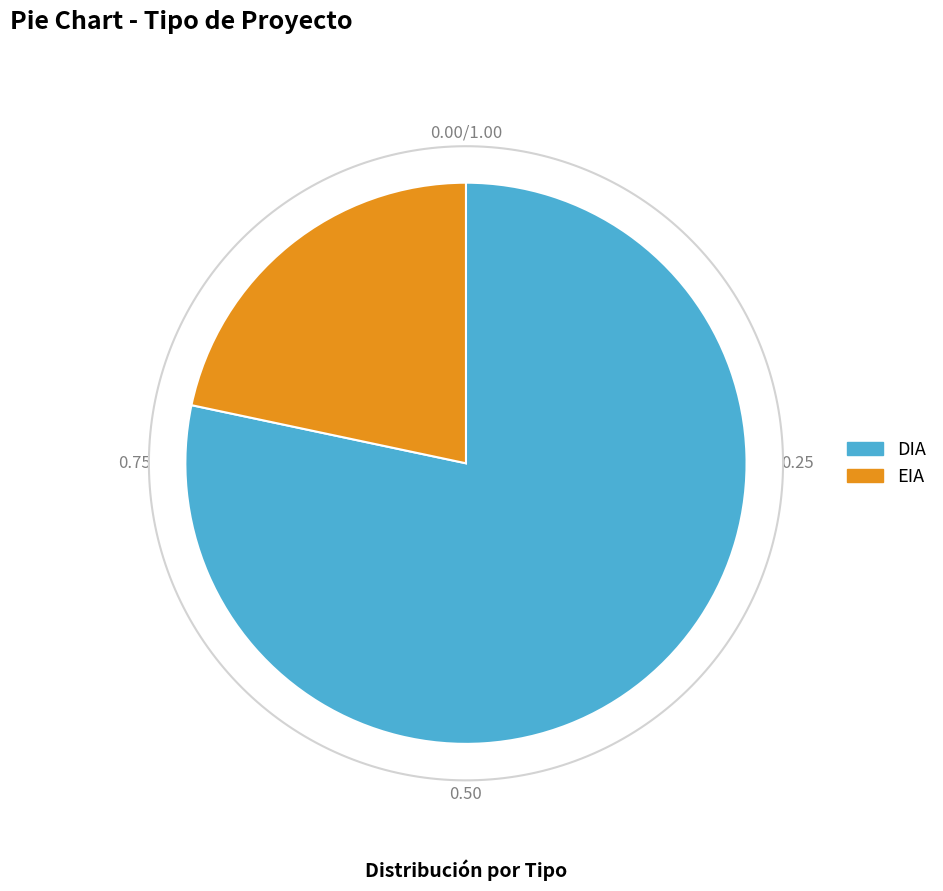

Is the sum of EIA and DIA greater than half?

Yes